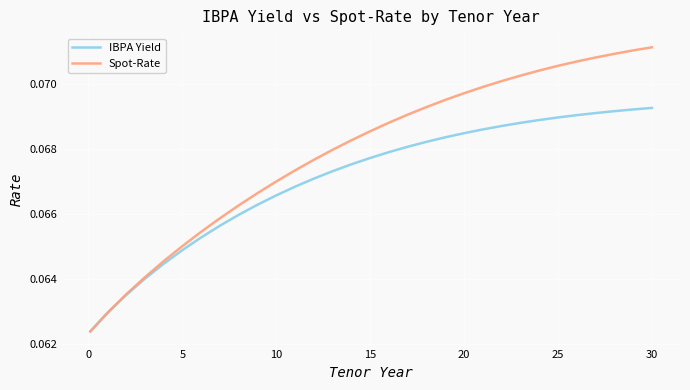

How many lines are shown in the chart?

2